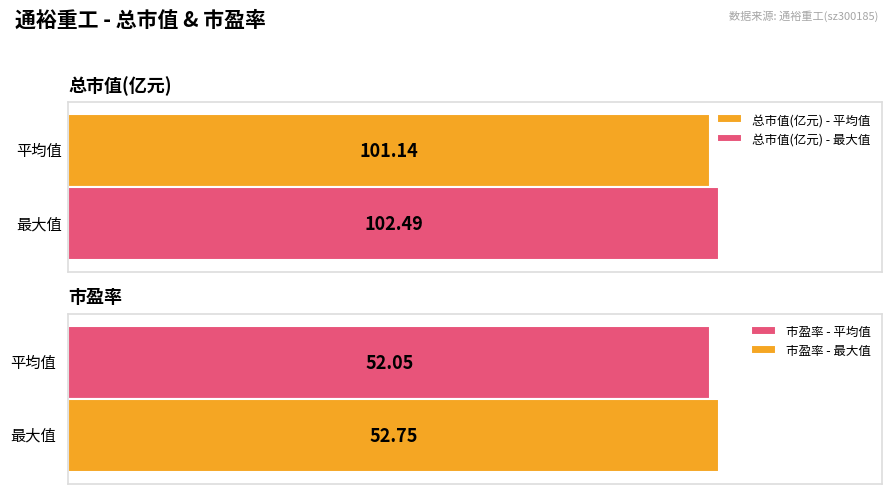

Is it true that 市盈率 equals 81.2 at 2022-11-14?

False